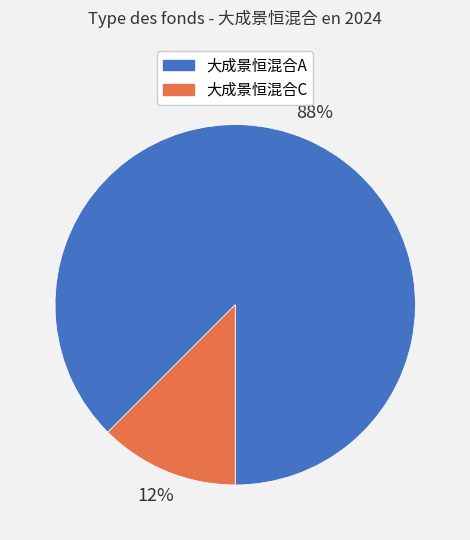

Is the sum of 大成景恒混合C and 大成景恒混合A greater than half?

Yes